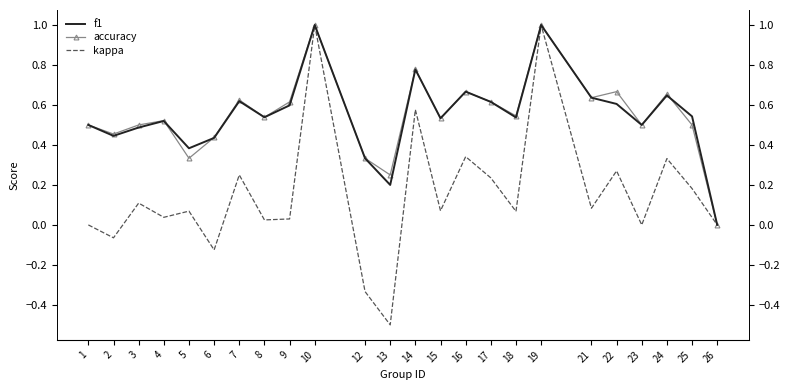

Which category has the lowest value in the f1 series?

26